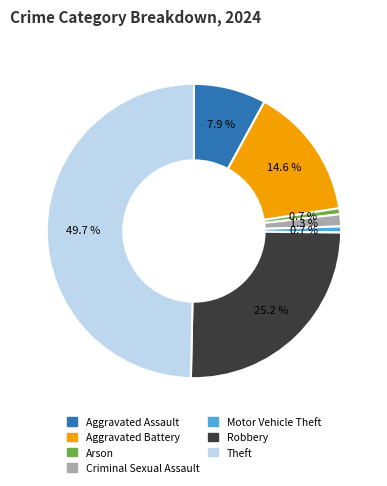

What is the ratio of the value at Aggravated Battery to the value at Motor Vehicle Theft?

22.0